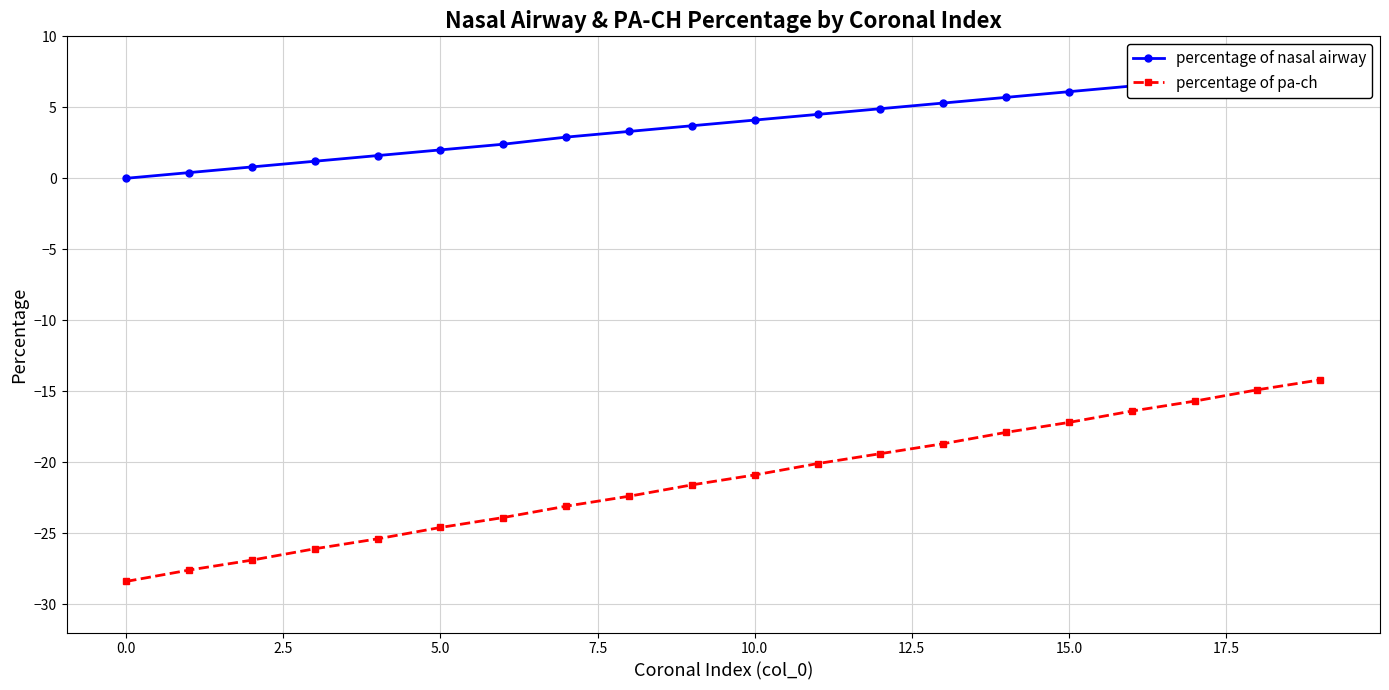

Does the chart display data point markers on the line(s)?

Yes